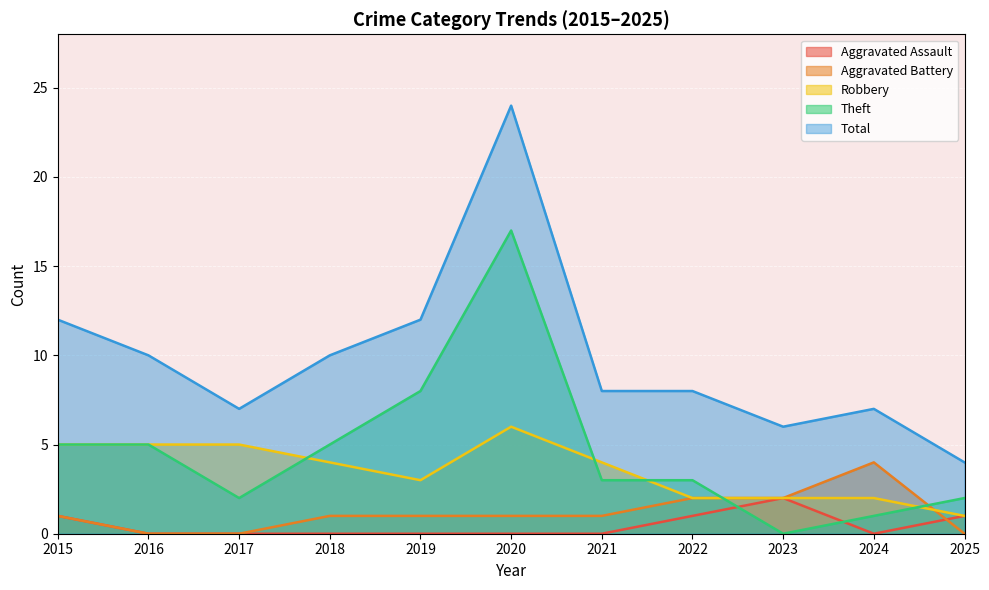

List the series in order of their peak value, highest first.

Total, Theft, Robbery, Aggravated Battery, Aggravated Assault